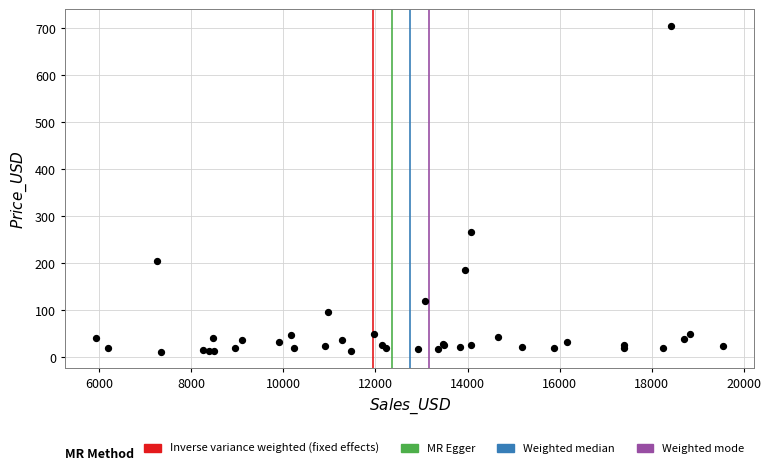

What Y value in the scatter plot is closest to 358?

265.1